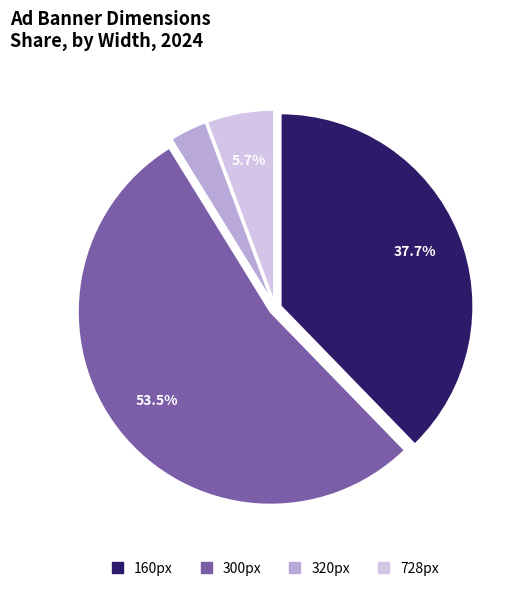

How many slices are in this pie chart?

4